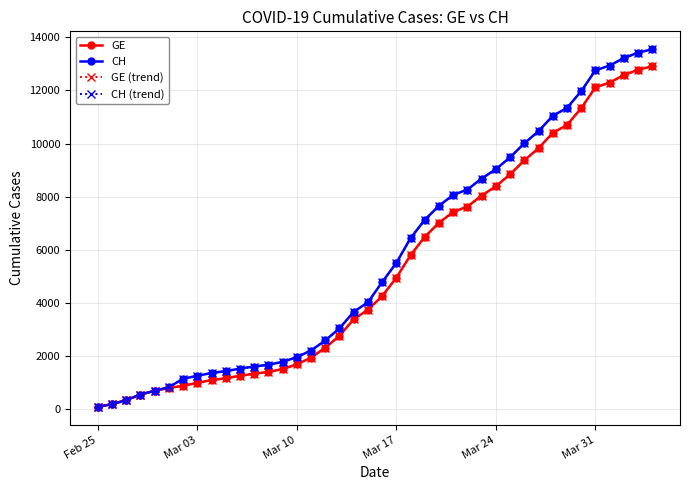

Does the chart have visible grid lines?

Yes